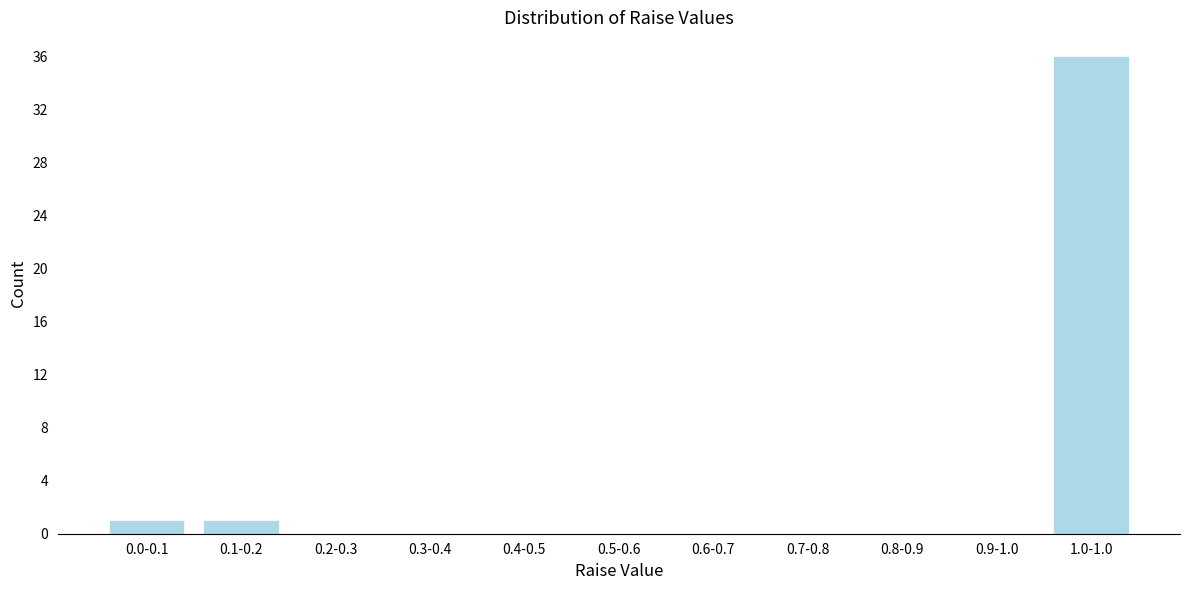

What is the greatest value displayed?

36